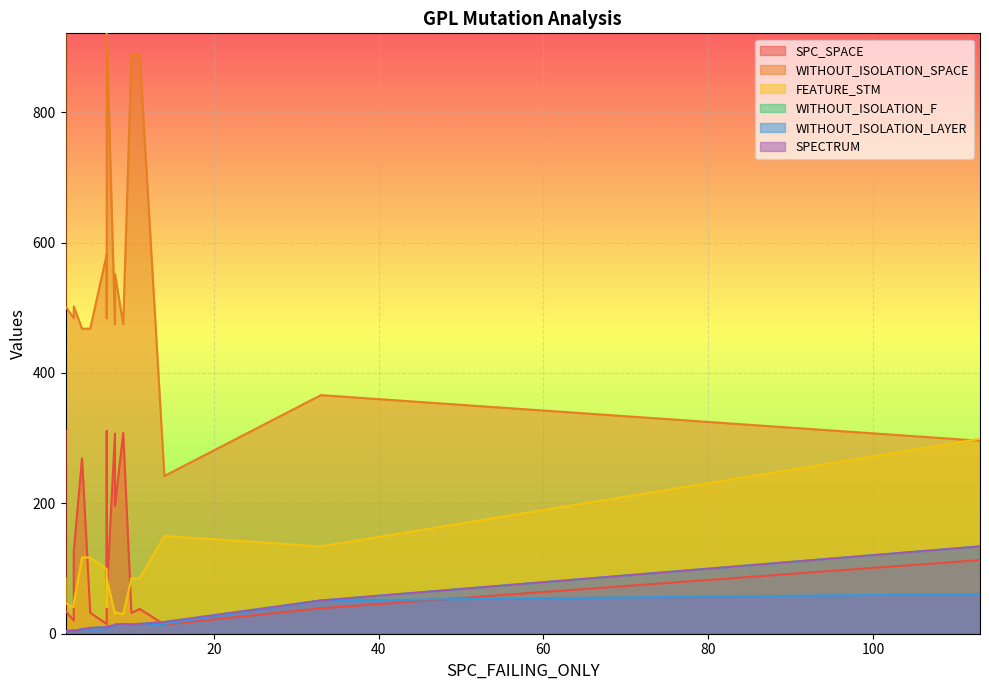

The FEATURE_STM series shows 41 at 7. True or false?

True